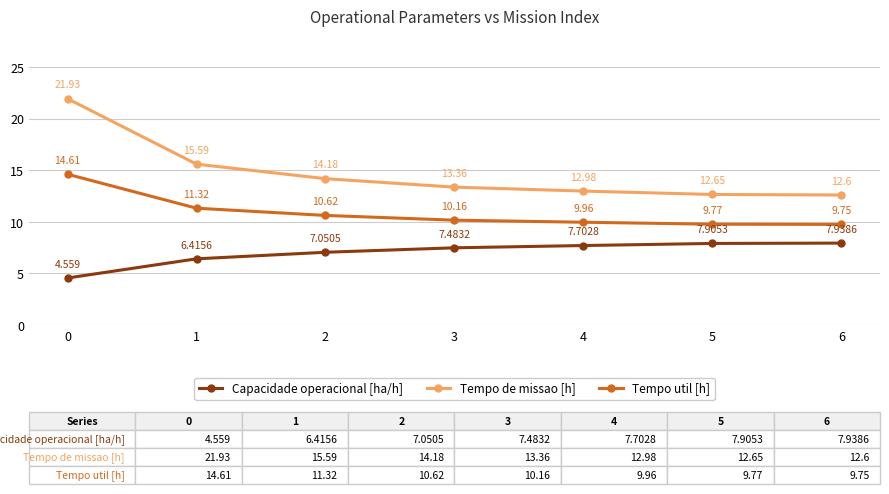

What is the value of the Tempo de missao [h] point at the 7th from the left?

12.6